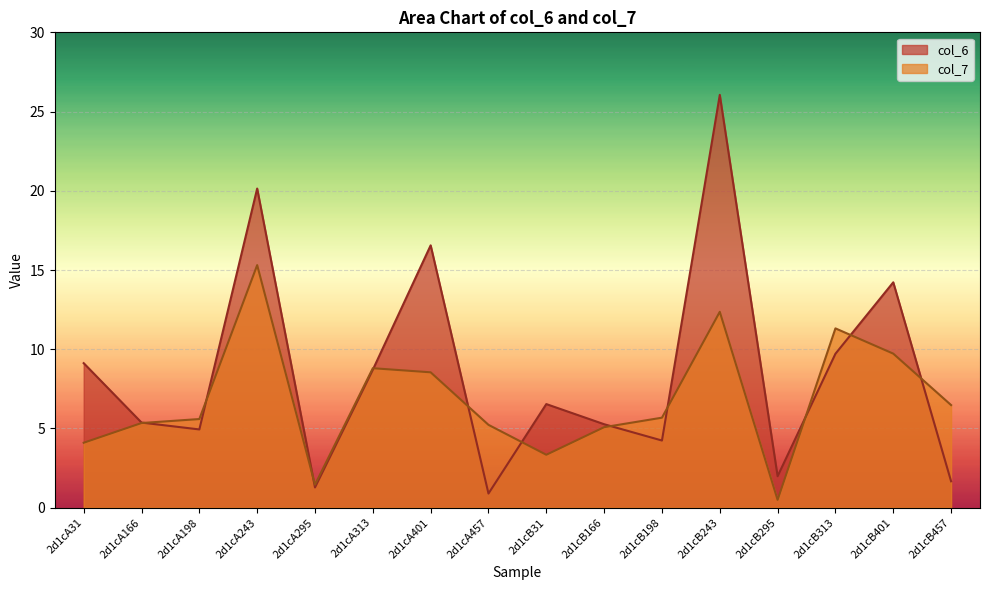

How many data points in col_7 are less than 5?

4